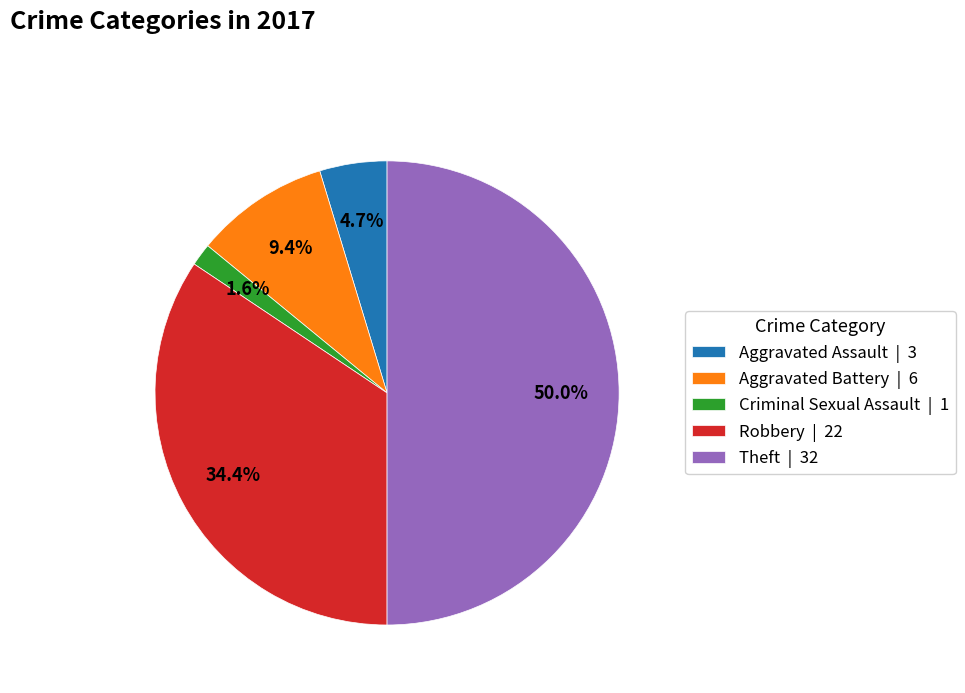

Does Robbery | 22 account for over 50% of the chart?

No